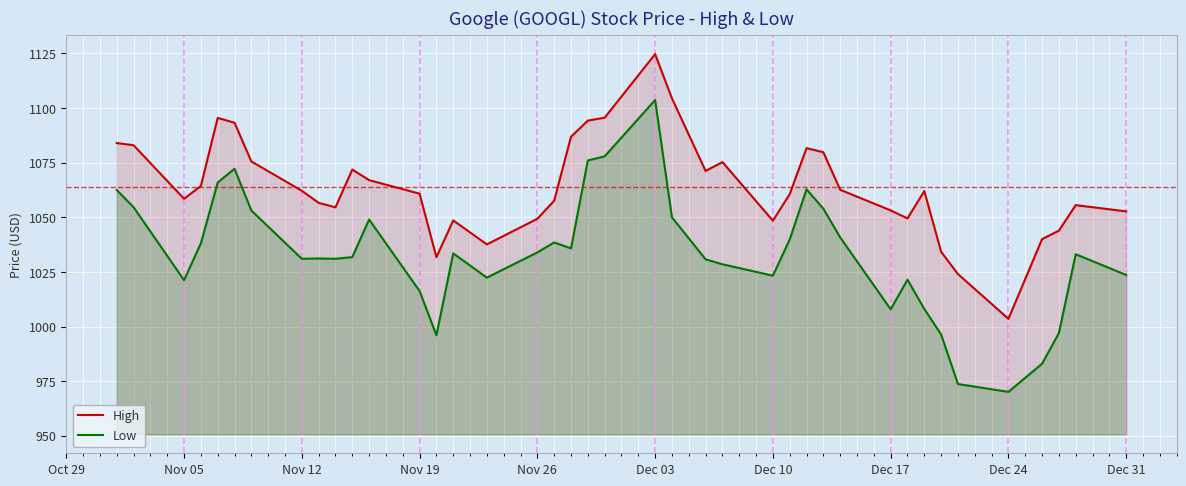

What is the spread (max minus min) of values at Dec 31?

29.1